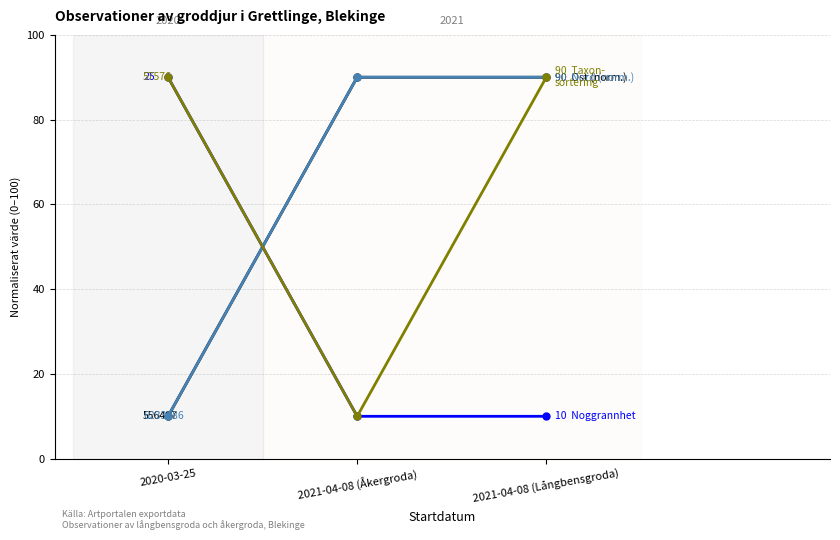

Reading left to right, extract all data points from this chart.

Ost: 2020-03-25=10	2021-04-08 (Åkergroda)=90	2021-04-08 (Långbensgroda)=90
Nord: 2020-03-25=10	2021-04-08 (Åkergroda)=90	2021-04-08 (Långbensgroda)=90
Noggrannhet: 2020-03-25=90	2021-04-08 (Åkergroda)=10	2021-04-08 (Långbensgroda)=10
Taxonsorteringsordning: 2020-03-25=90	2021-04-08 (Åkergroda)=10	2021-04-08 (Långbensgroda)=90